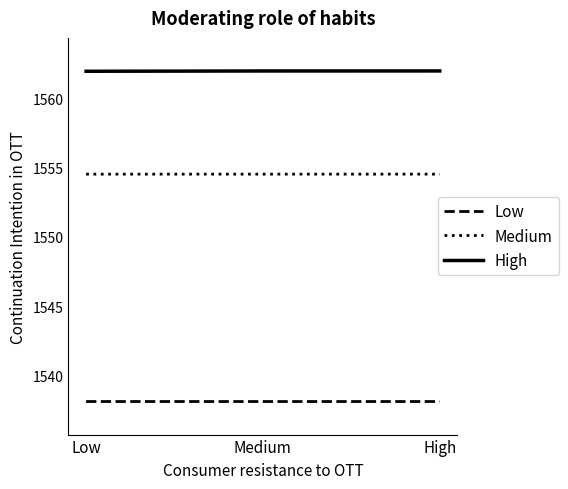

The value of High at High is 1562.0. True or false?

True